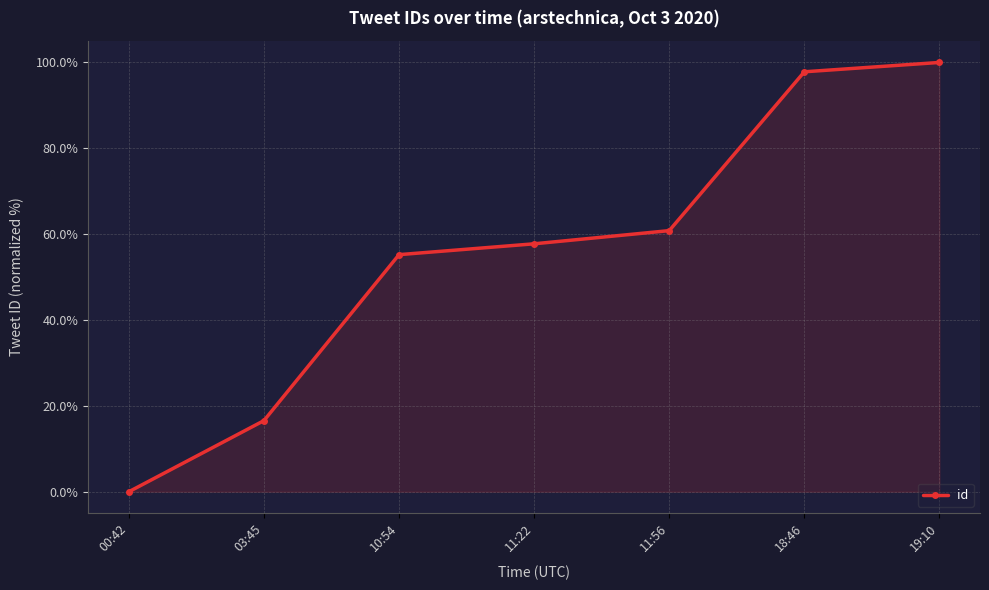

What is the difference between the second highest and second lowest values?

81.3